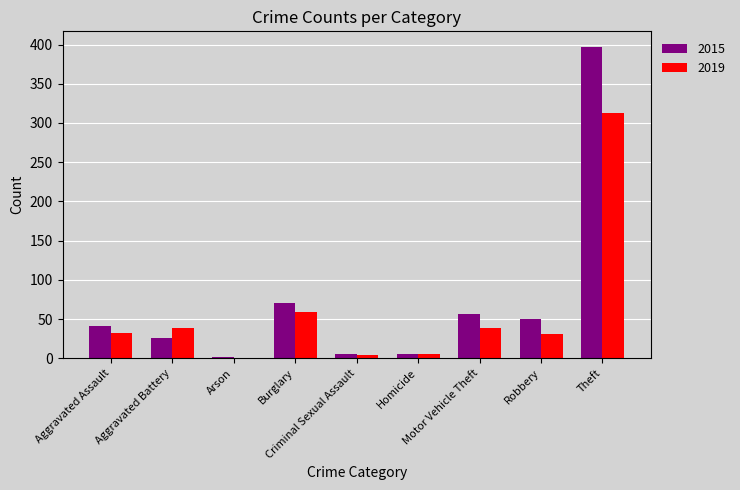

What is the maximum value shown in the chart?

397